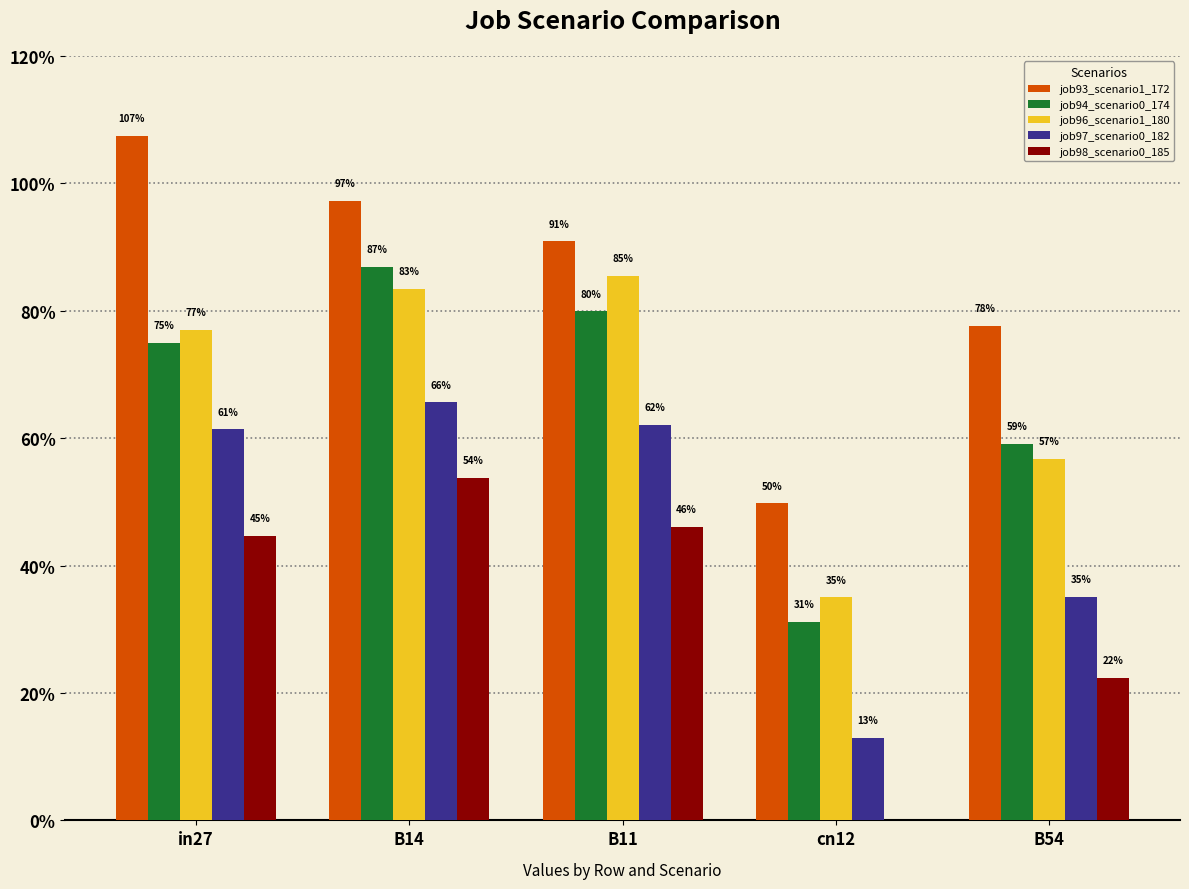

The job97_scenario0_182 series shows 0.9 at in27. True or false?

False